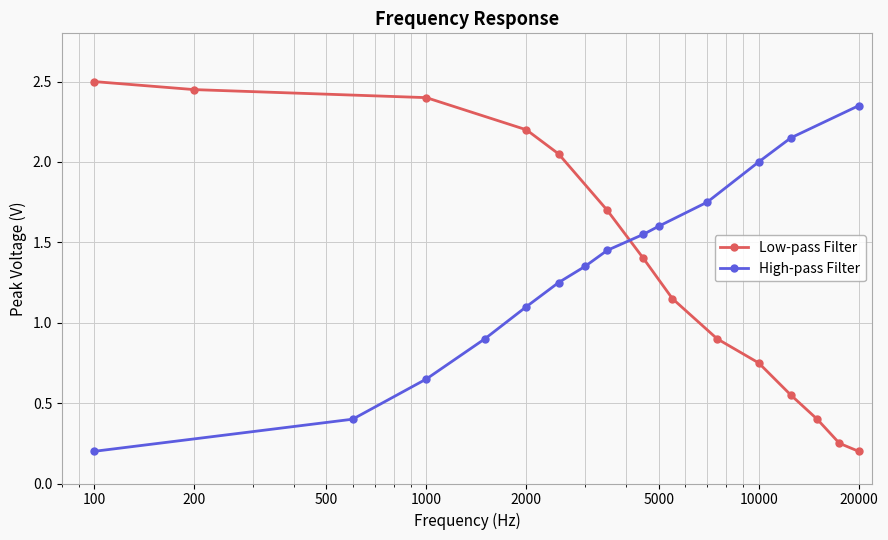

What is the value of the High-pass Filter point at the 4th from the left?

0.9